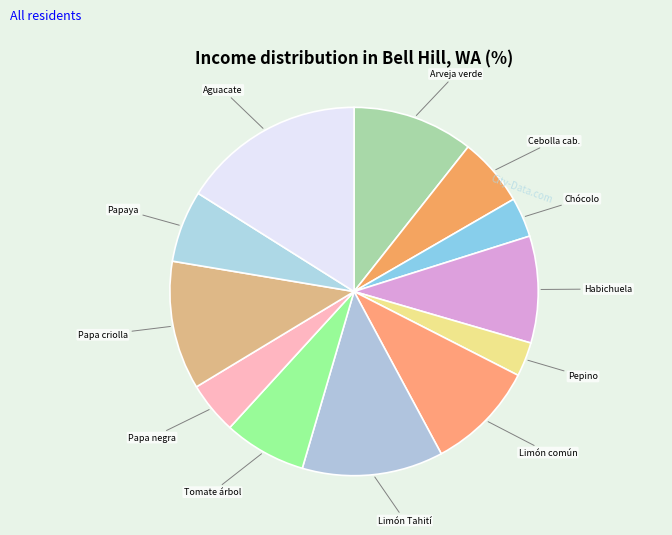

True or false: Papaya accounts for 6% of the total.

True